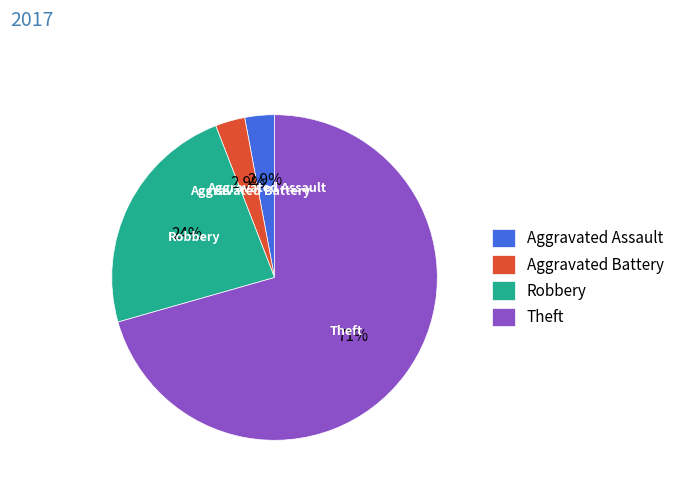

Do Robbery and Theft together represent more than half of the pie?

Yes